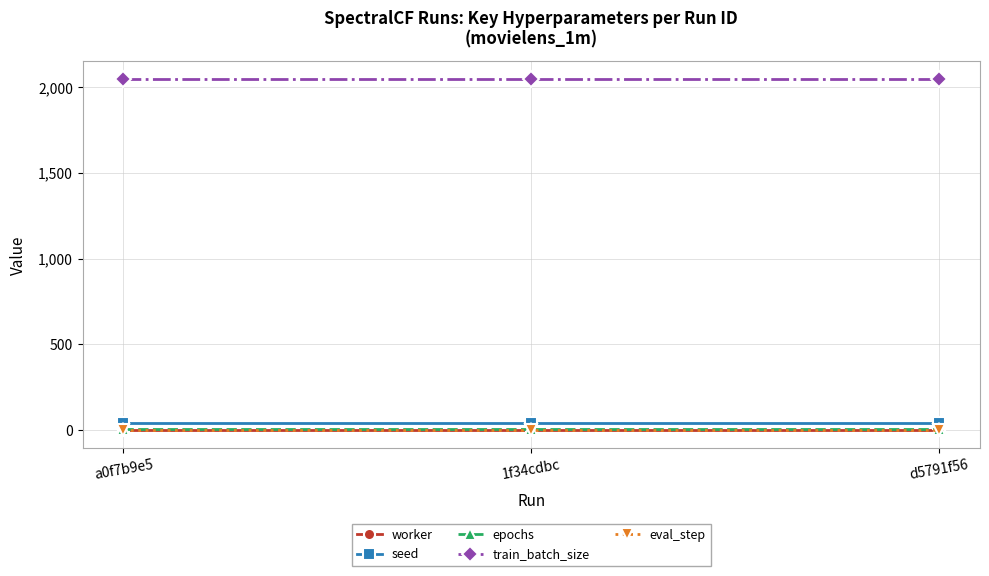

What is the label of the 1st point from the left?

a0f7b9e5